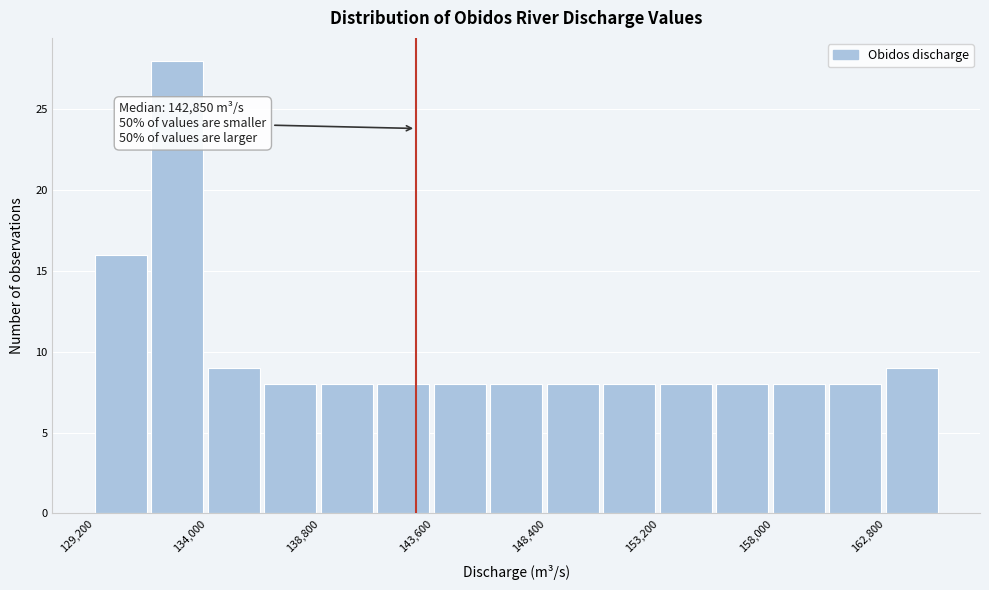

Over which range of the x-axis is the bar tallest?

131600 to 134000